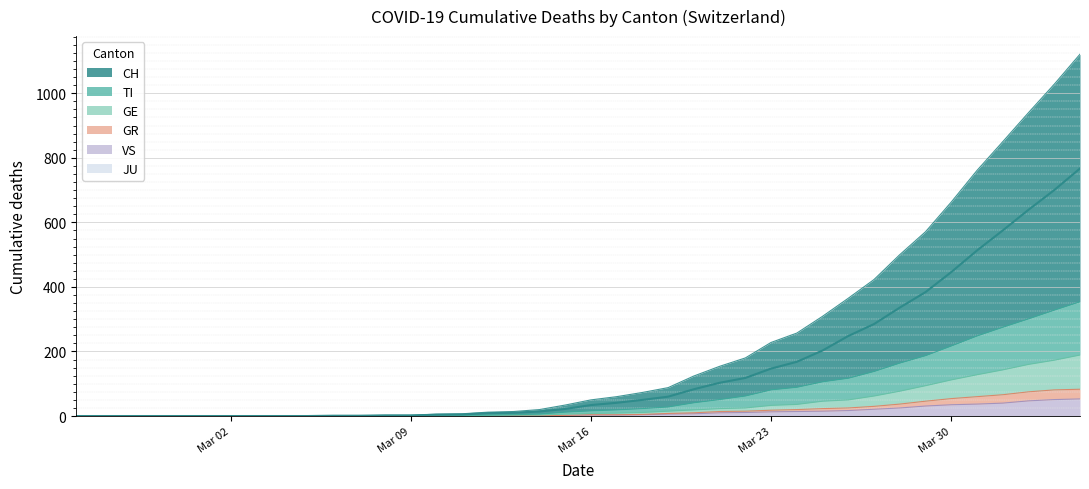

The value of CH at Mar 30 is -396. True or false?

False